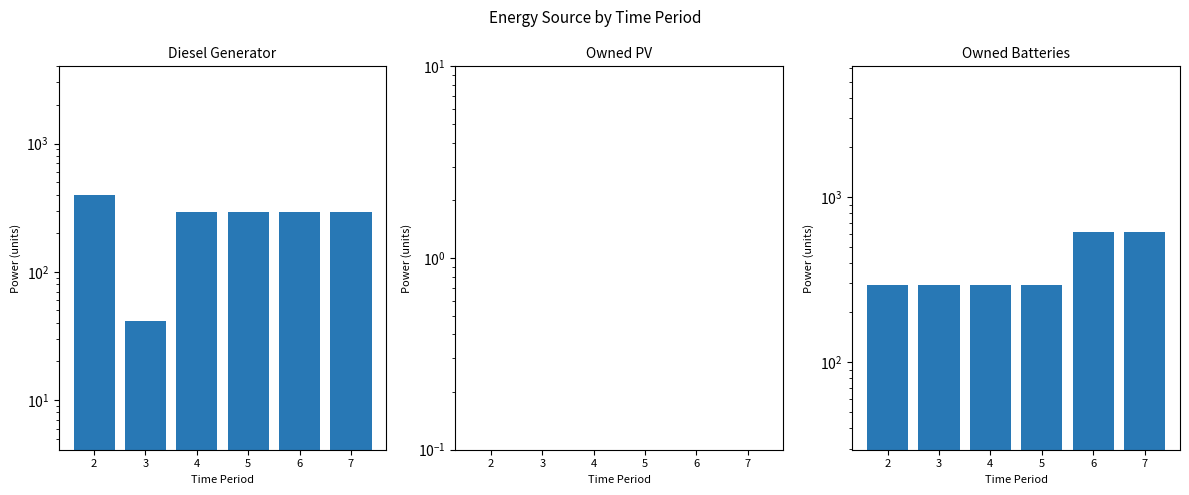

Reading right to left, what are all the values shown in this chart?

Diesel Generator: 292.0	292.0	292.0	292.0	41.0	400.0
Owned PV: 0.0	0.0	0.0	0.0	0.0	0.0
Owned Batteries: 618.0	618.0	295.0	295.0	295.0	295.0